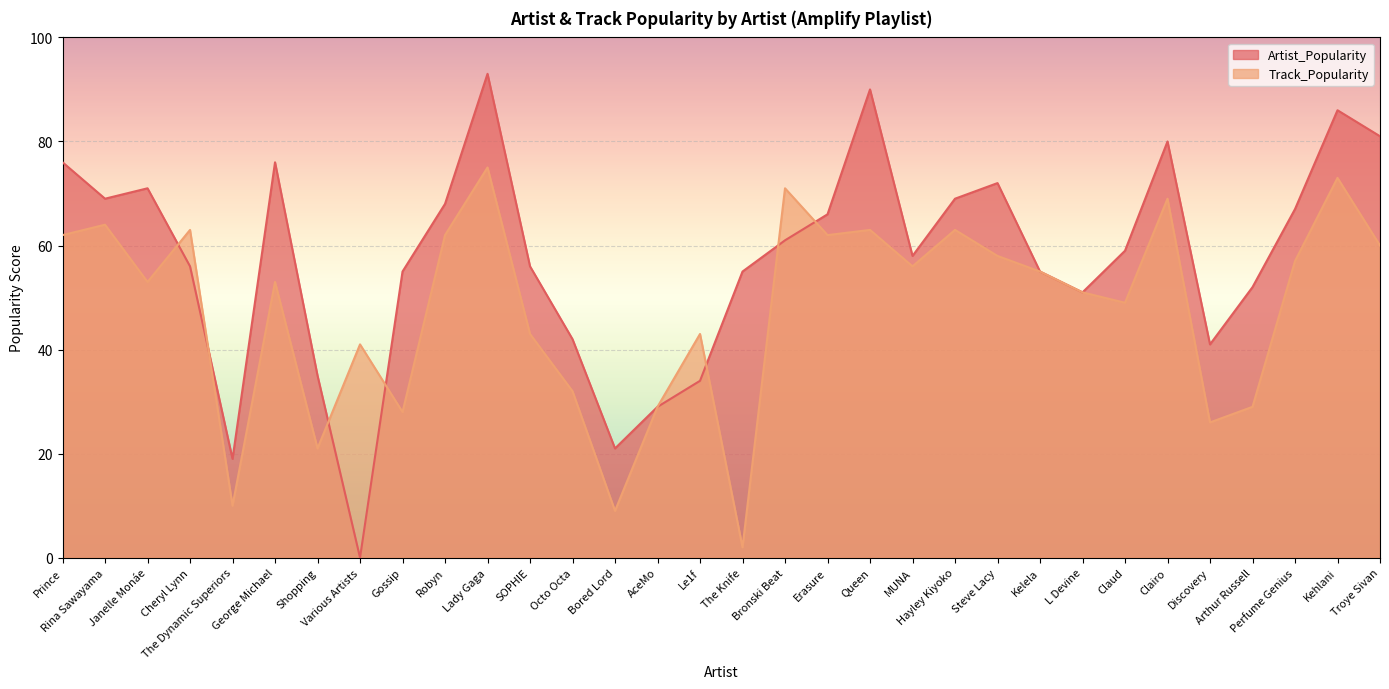

How many data points in Artist_Popularity are less than 59?

16